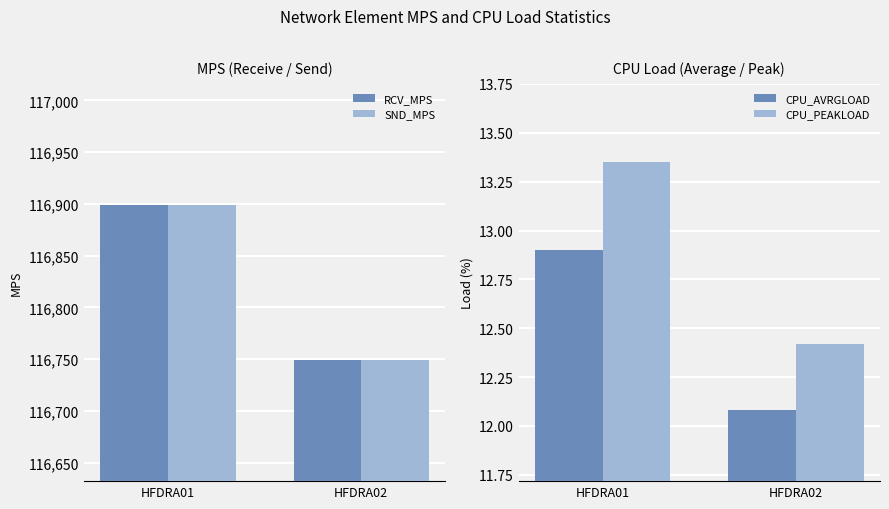

Reading right to left, list all the values displayed in this chart.

RCV_MPS: 116749.0	116899.0
SND_MPS: 116749.0	116899.0
CPU_AVRGLOAD: 12.1	12.9
CPU_PEAKLOAD: 12.4	13.3